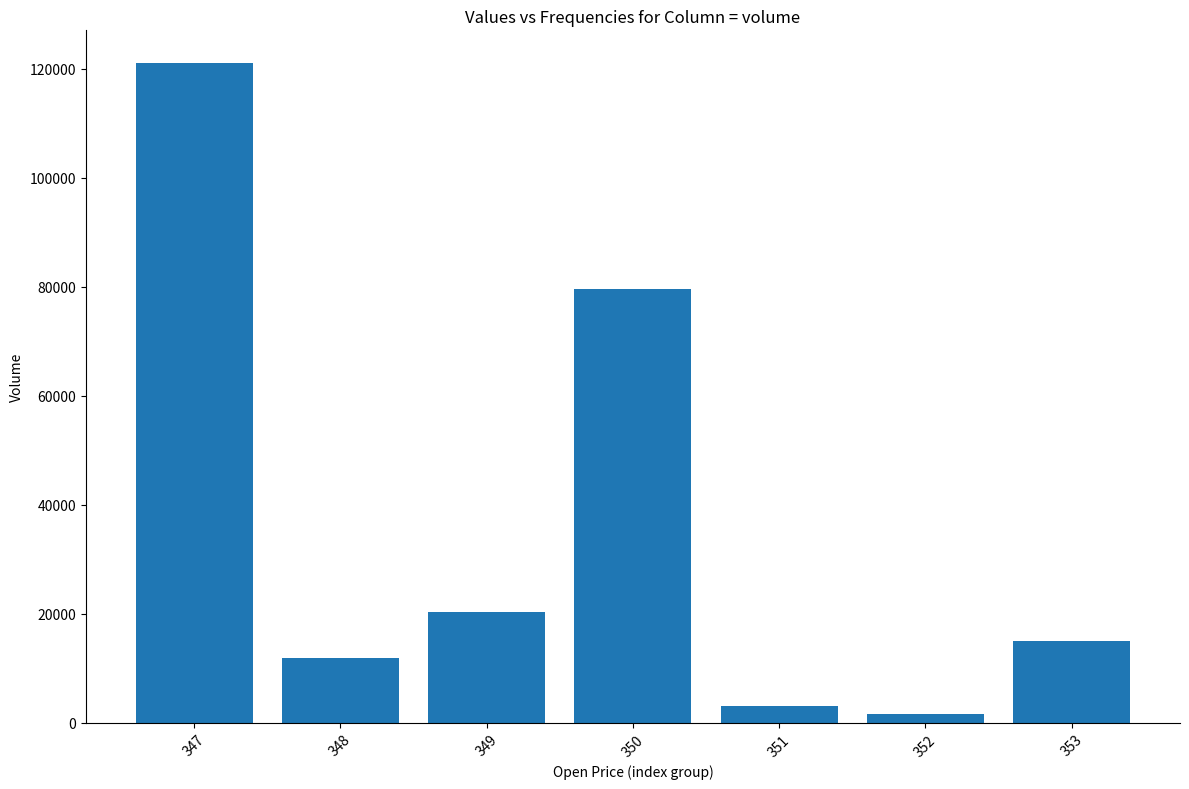

Is it true that the value at 350 is 30186.5?

False